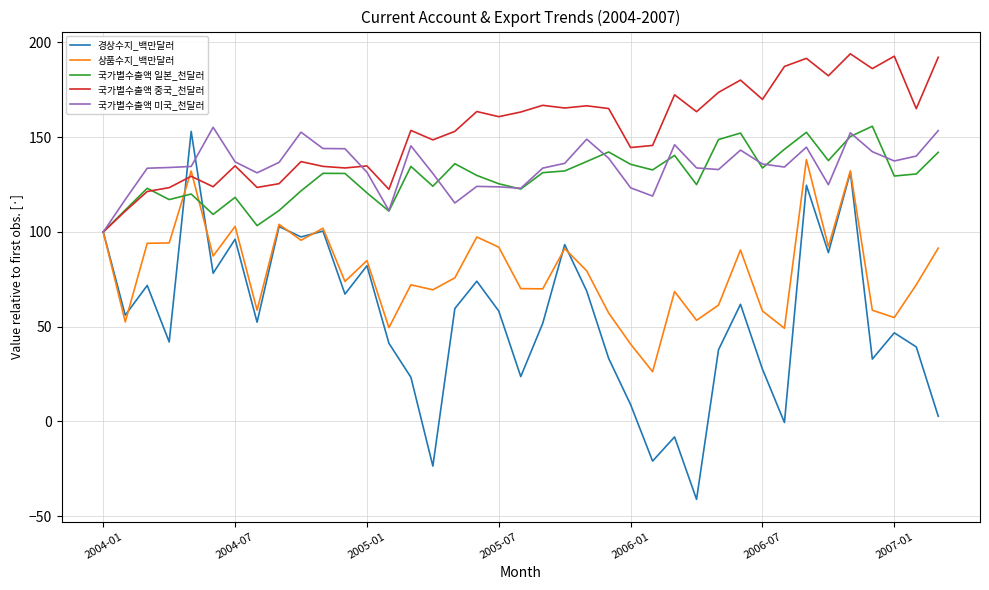

Which series has the largest total across all categories?

국가별수출액 중국_천달러